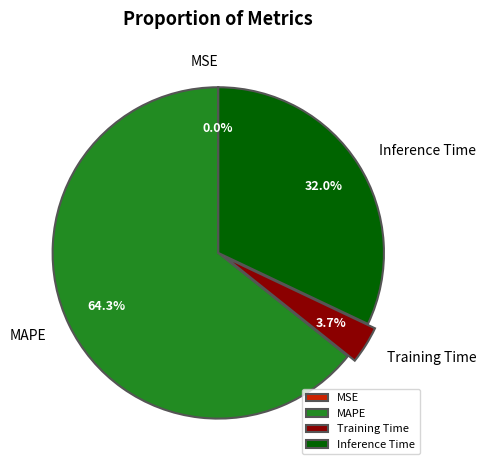

Approximately how many times larger is the value at MAPE compared to Inference Time?

2.0